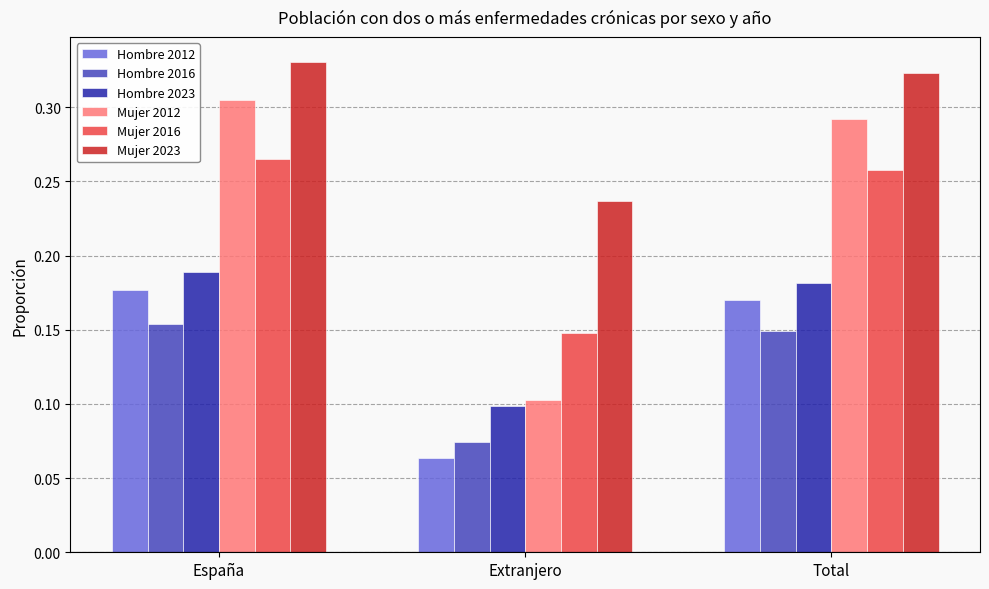

Which category has the lowest value in the Mujer 2016 series?

Extranjero